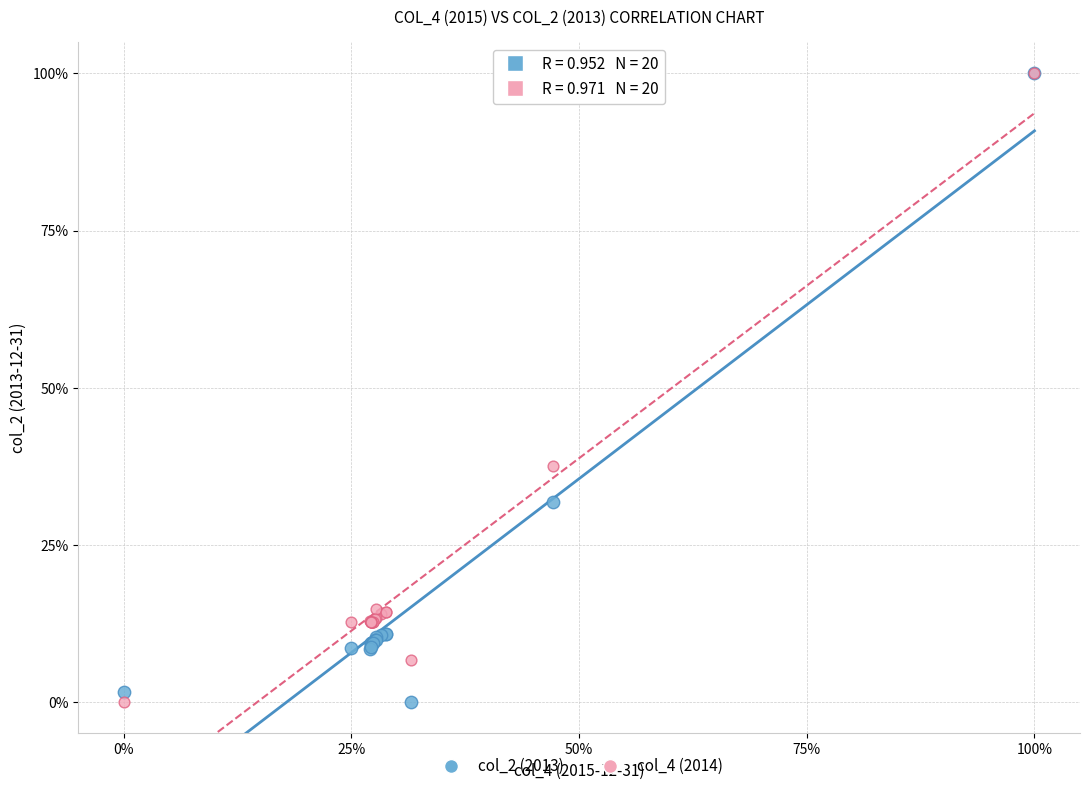

What are all the series names shown in the legend?

col_2 (2013), col_4 (2014)